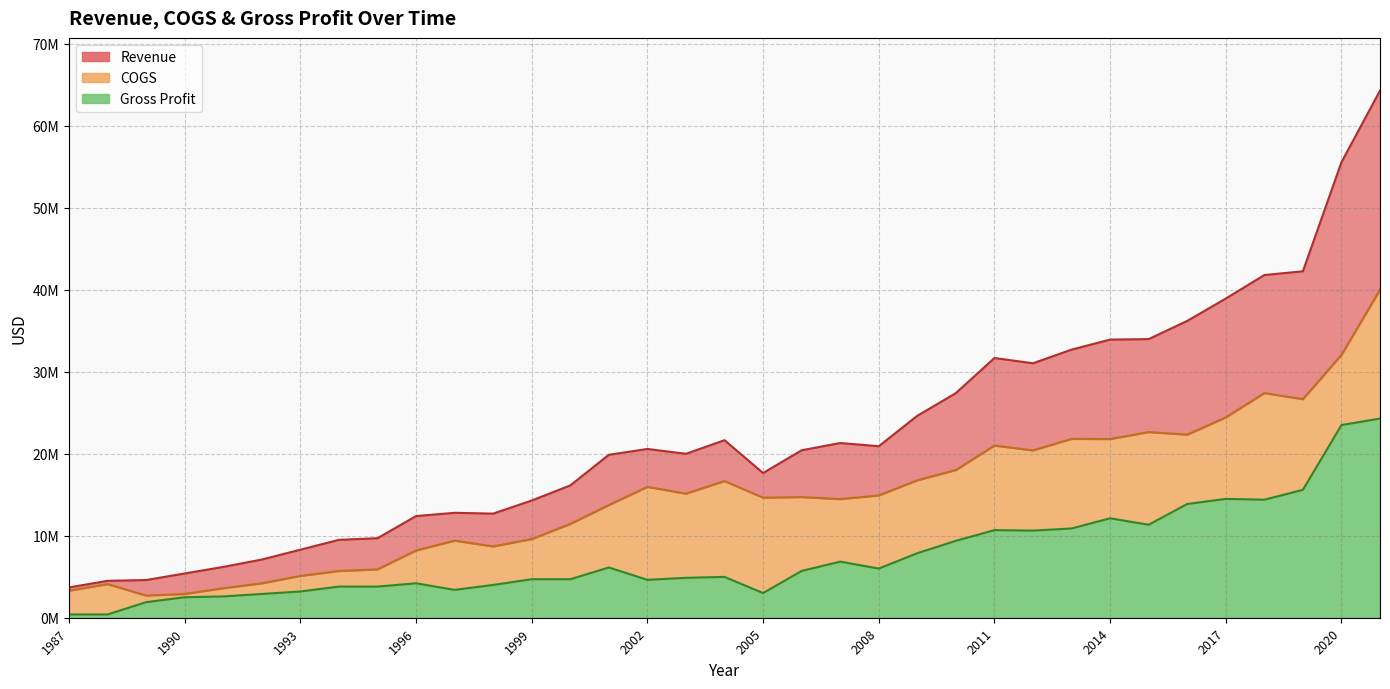

Reading left to right, transcribe all the data shown in this chart.

Revenue: 1987=3700000	1988=4500000	1989=4600000	1990=5400000	1991=6200000	1992=7100000	1993=8300000	1994=9500000	1995=9700000	1996=12400000	1997=12800000	1998=12700000	1999=14300000	2000=16139256	2001=19876095	2002=20585898	2003=19997702	2004=21657083	2005=17651905	2006=20427132	2007=21312256	2008=20918067	2009=24632890	2010=27403733	2011=31681063	2012=31038894	2013=32703478	2014=33926988	2015=33987487	2016=36205444	2017=38933458	2018=41799545	2019=42259487	2020=55561169	2021=64298595
COGS: 1987=3300000	1988=4100000	1989=2700000	1990=2900000	1991=3600000	1992=4200000	1993=5100000	1994=5700000	1995=5900000	1996=8200000	1997=9400000	1998=8700000	1999=9600000	2000=11441580	2001=13744703	2002=15961692	2003=15131775	2004=16675780	2005=14640883	2006=14719006	2007=14470397	2008=14918333	2009=16763401	2010=18022215	2011=20996824	2012=20412022	2013=21814739	2014=21797093	2015=22647516	2016=22331761	2017=24436780	2018=27402356	2019=26659427	2020=32059747	2021=40001908
Gross Profit: 1987=400000	1988=400000	1989=1900000	1990=2500000	1991=2600000	1992=2900000	1993=3200000	1994=3800000	1995=3800000	1996=4200000	1997=3400000	1998=4000000	1999=4700000	2000=4697676	2001=6131392	2002=4624206	2003=4865927	2004=4981303	2005=3011022	2006=5708126	2007=6841859	2008=5999734	2009=7869489	2010=9381518	2011=10684239	2012=10626872	2013=10888739	2014=12129895	2015=11339971	2016=13873683	2017=14496678	2018=14397189	2019=15600060	2020=23501422	2021=24296687